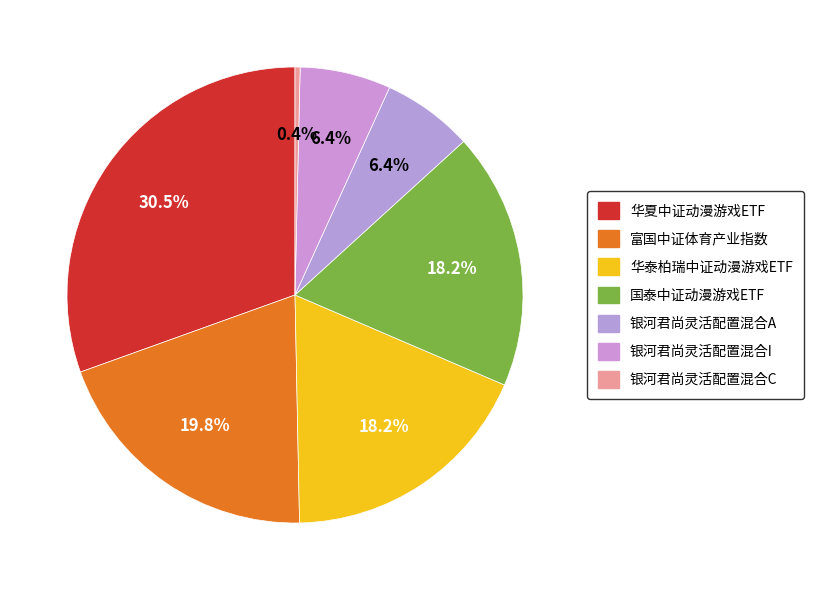

Does 华泰柏瑞中证动漫游戏ETF account for over 50% of the chart?

No